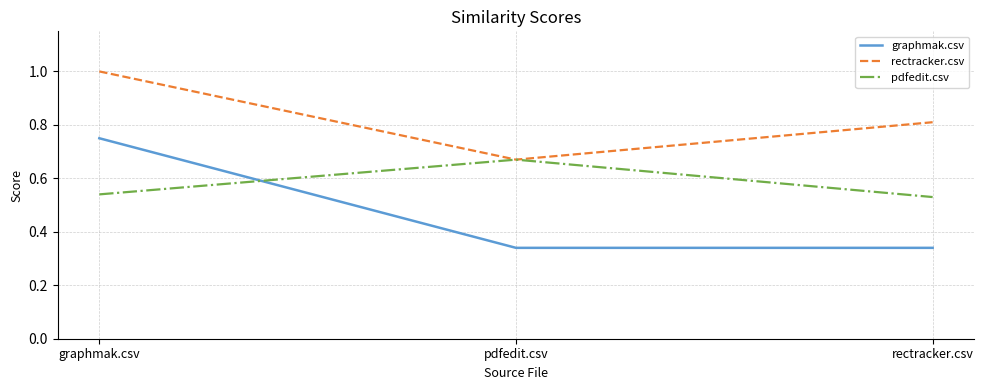

At graphmak.csv, list the series in order from smallest to largest.

pdfedit.csv, graphmak.csv, rectracker.csv